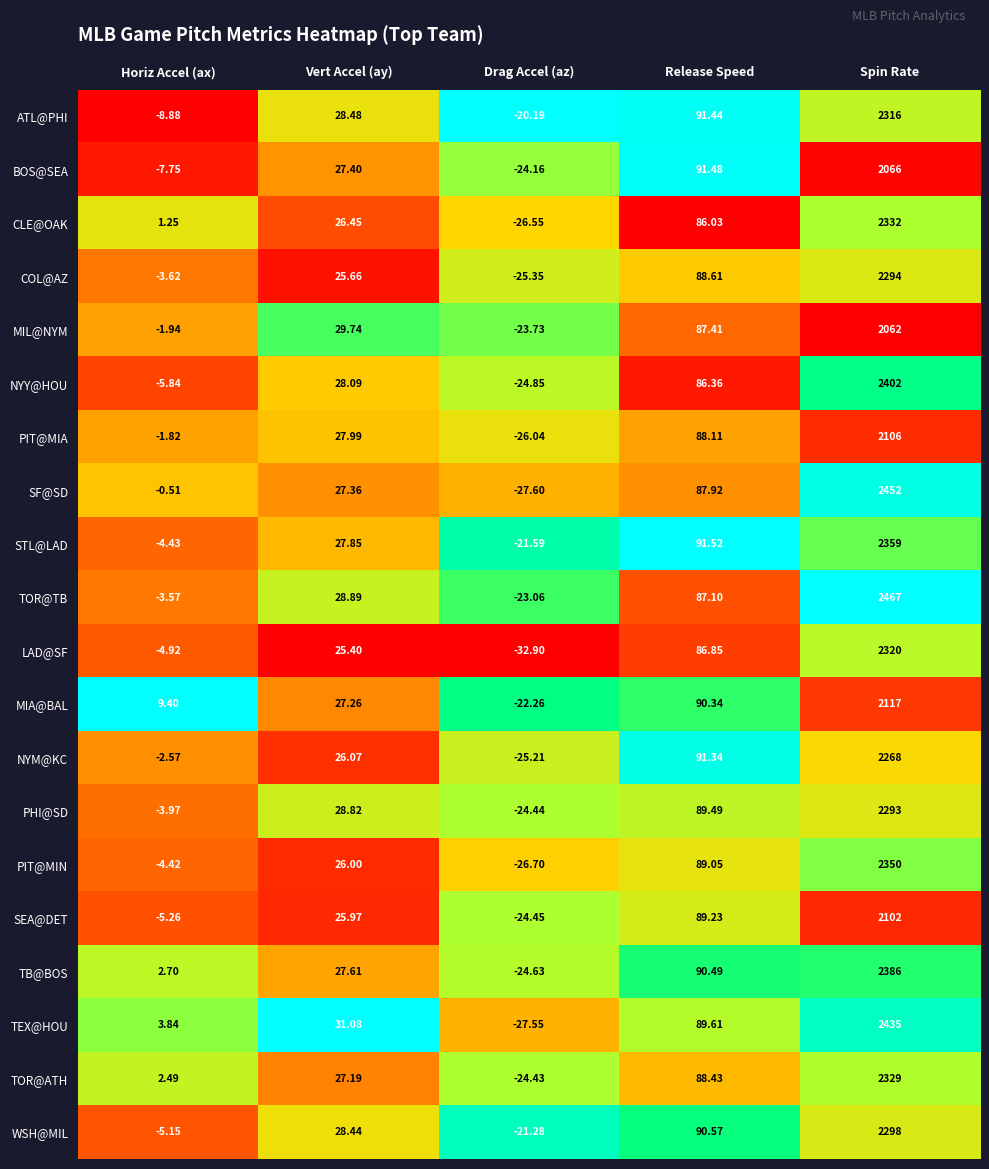

At which label does TOR@ATH first exceed 27?

Vert Accel (ay)